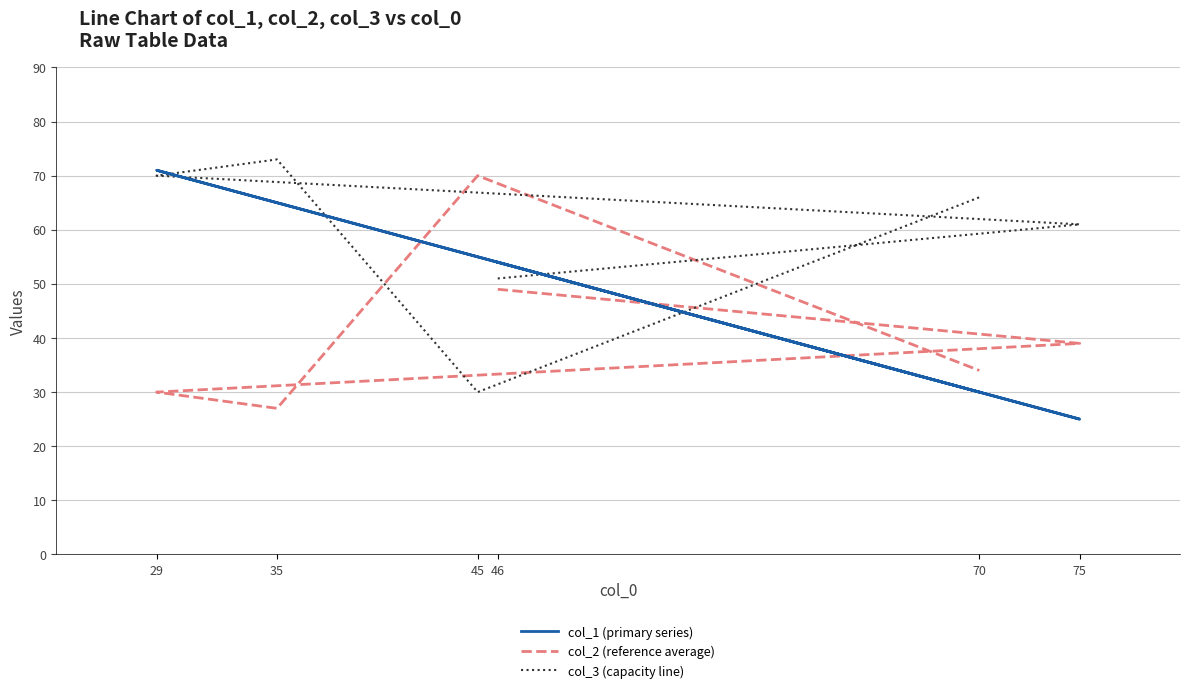

What are all the series names shown in the legend?

col_1 (primary series), col_2 (reference average), col_3 (capacity line)